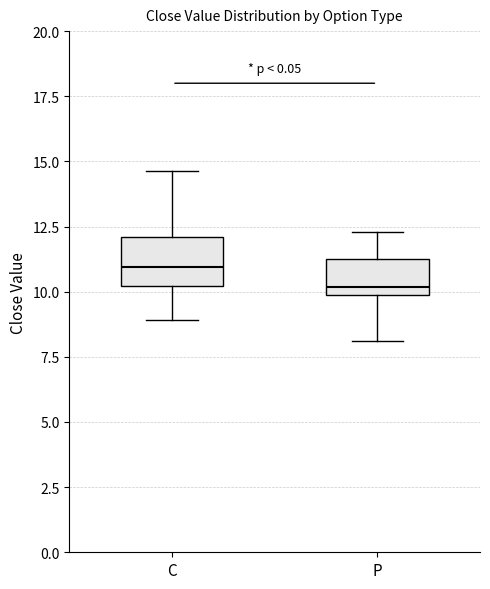

Reading left to right, read every box against the y-axis: the position of its median line, the range the box covers, and the ends of its whiskers. The values are not printed on the chart, so give them approximately, as read against the axis.

C: median 11.0, box 10.0 to 12.0, whiskers 9.0 to 14.5
P: median 10.0 (just above the box's lower edge), box 10.0 to 11.5, whiskers 8.0 to 12.5